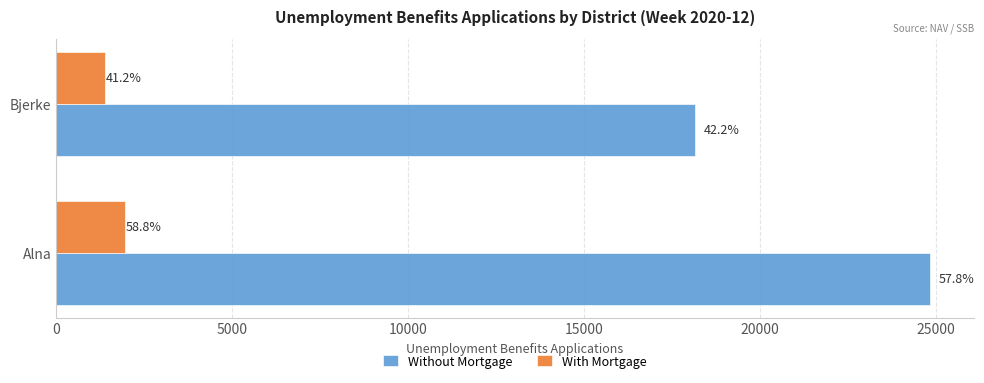

What are all the series names shown in the legend?

Without Mortgage, With Mortgage